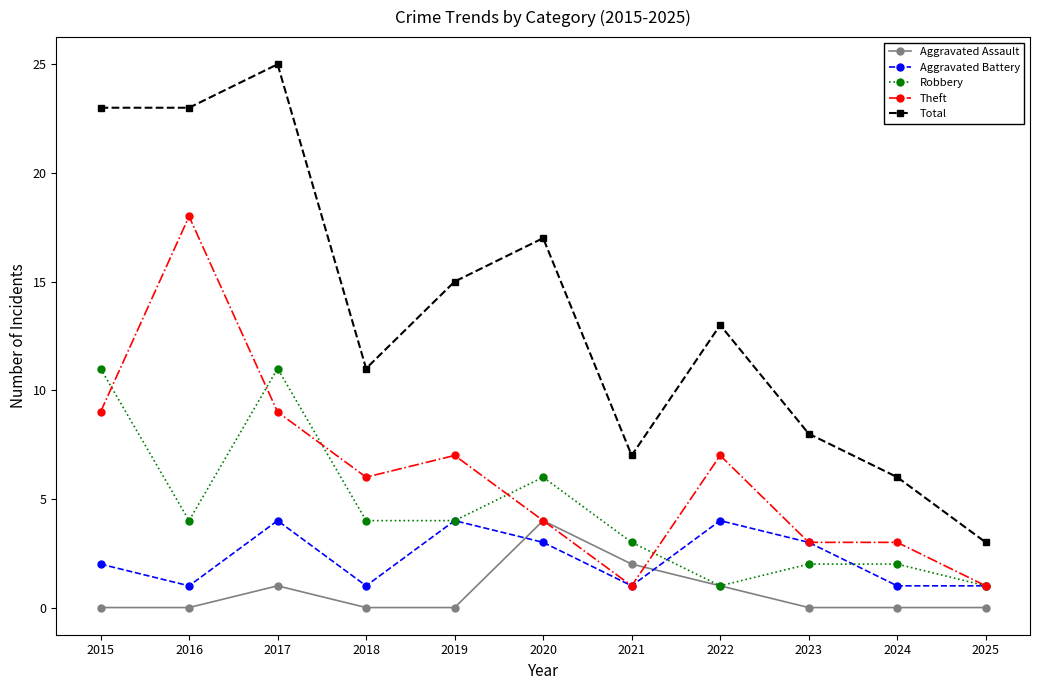

What are all the series names shown in the legend?

Aggravated Assault, Aggravated Battery, Robbery, Theft, Total